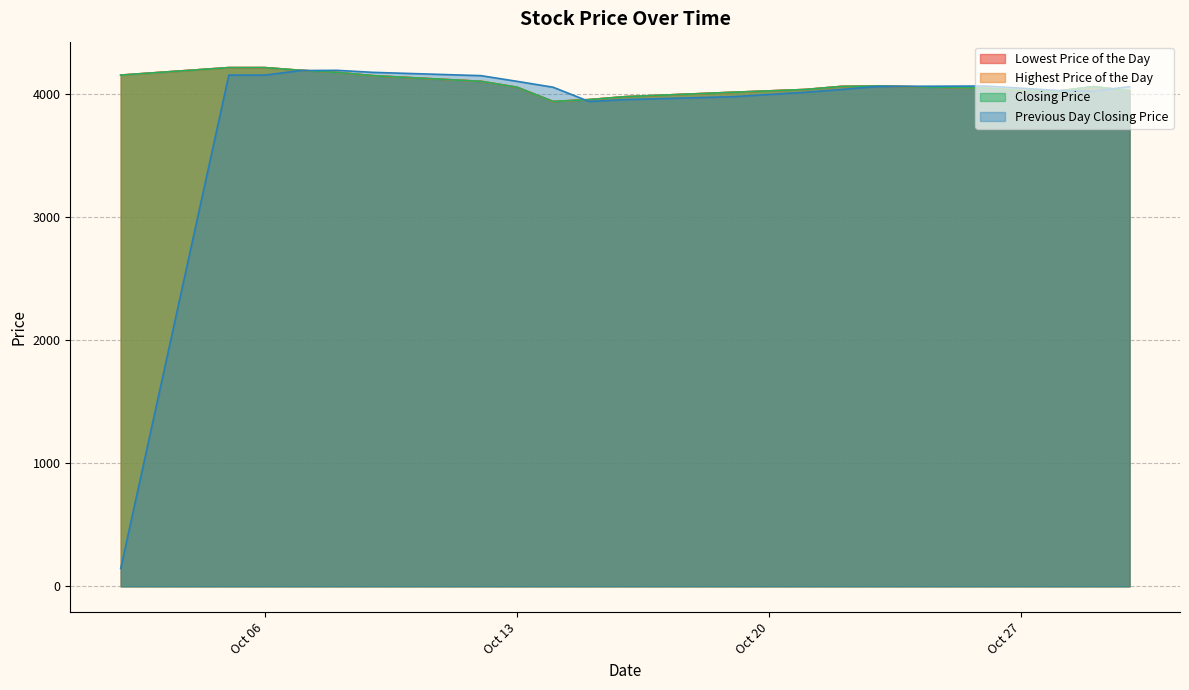

What are all the series names shown in the legend?

Lowest Price of the Day, Highest Price of the Day, Closing Price, Previous Day Closing Price